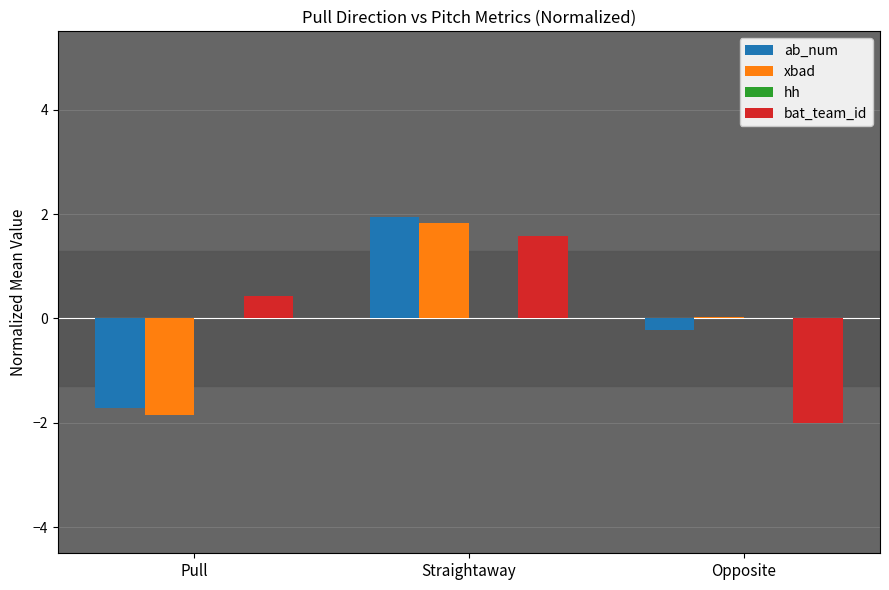

How many groups of bars are there?

3